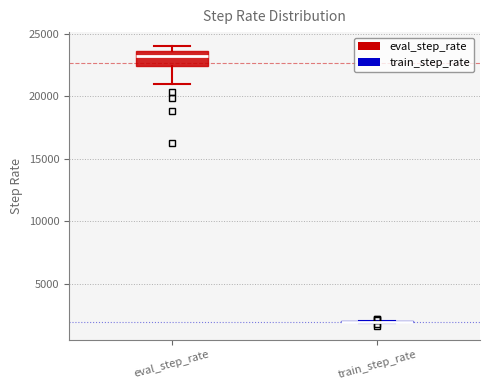

Which box is the tallest, from its lower edge to its upper edge?

eval_step_rate